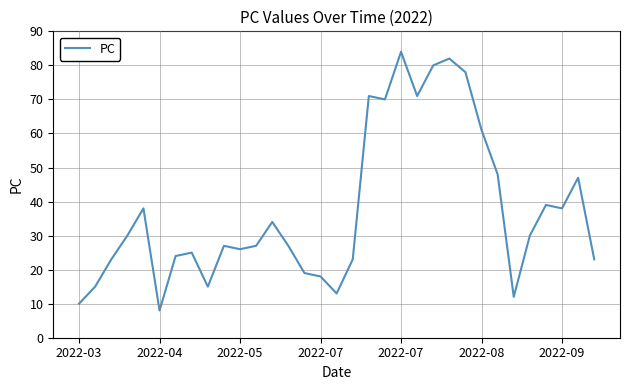

What is the smallest value displayed?

8